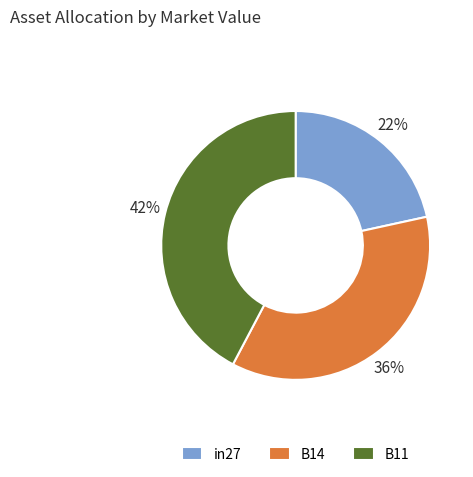

Count the number of slices in the pie.

3